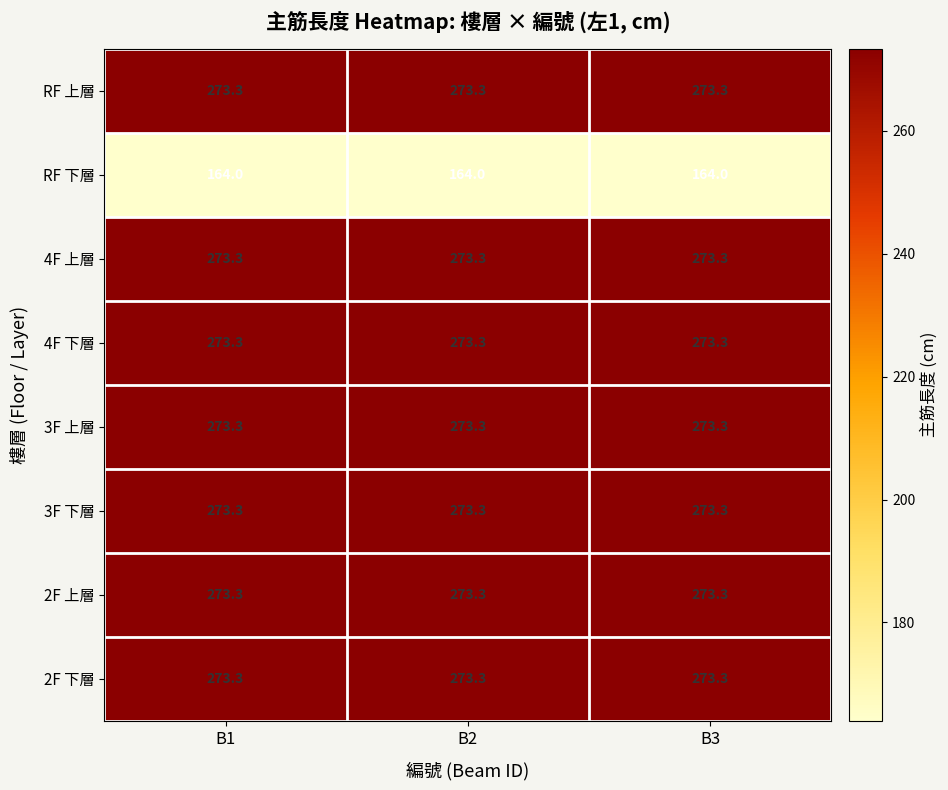

What is the greatest value displayed?

273.3